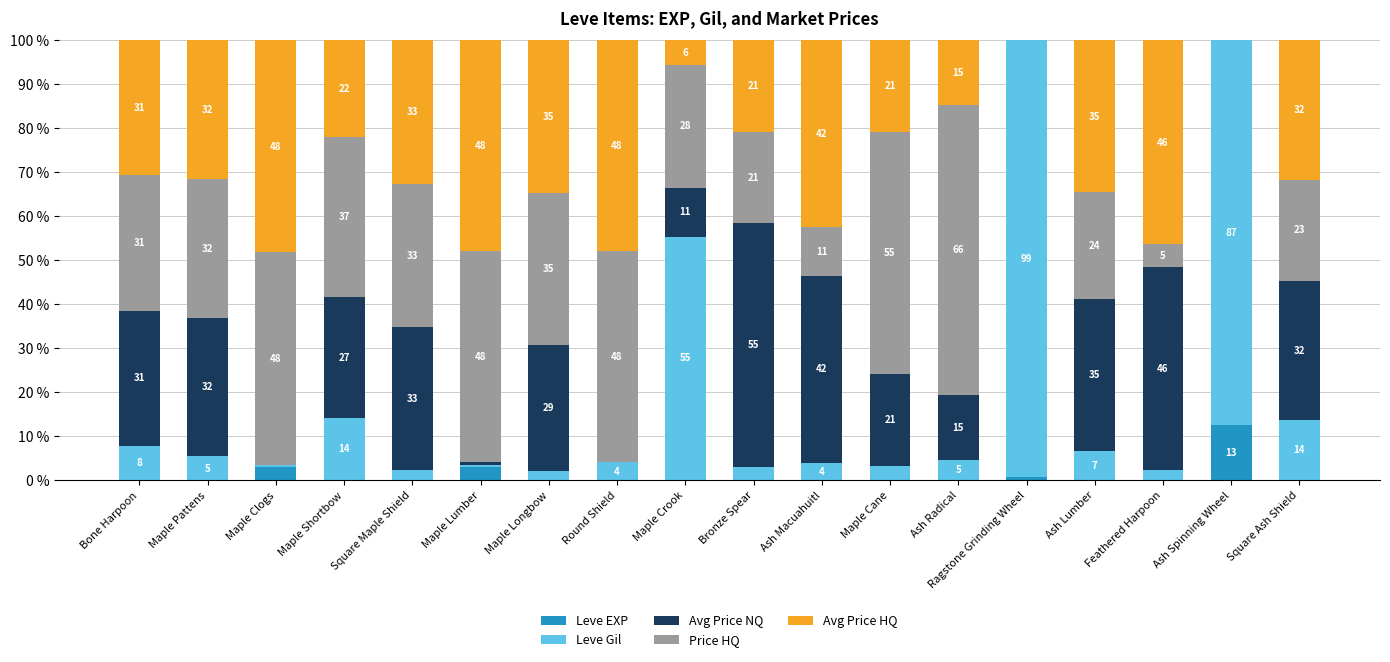

What are all the series names shown in the legend?

Leve EXP, Leve Gil, Avg Price NQ, Price HQ, Avg Price HQ